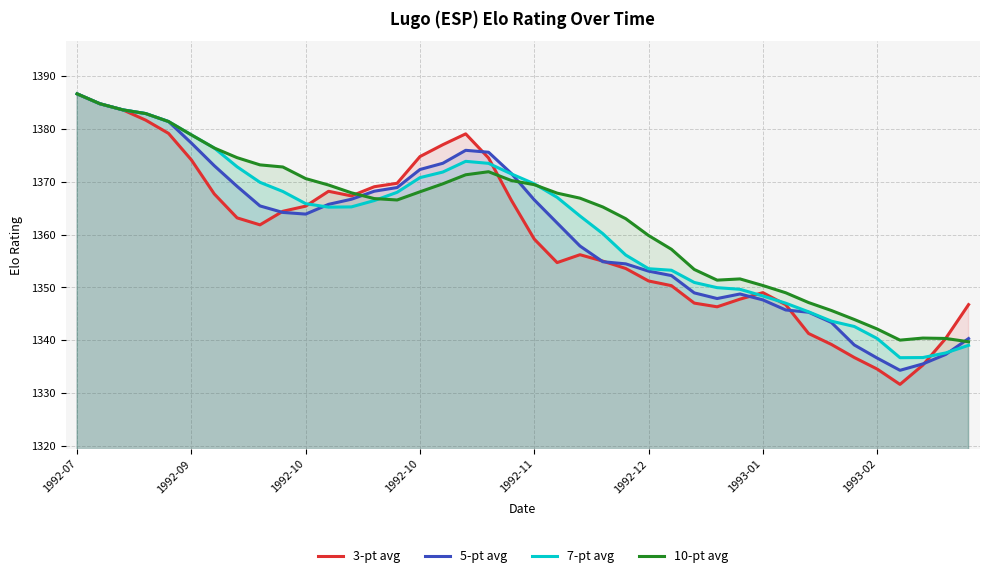

At which category does 3-pt avg reach its first local valley?

8